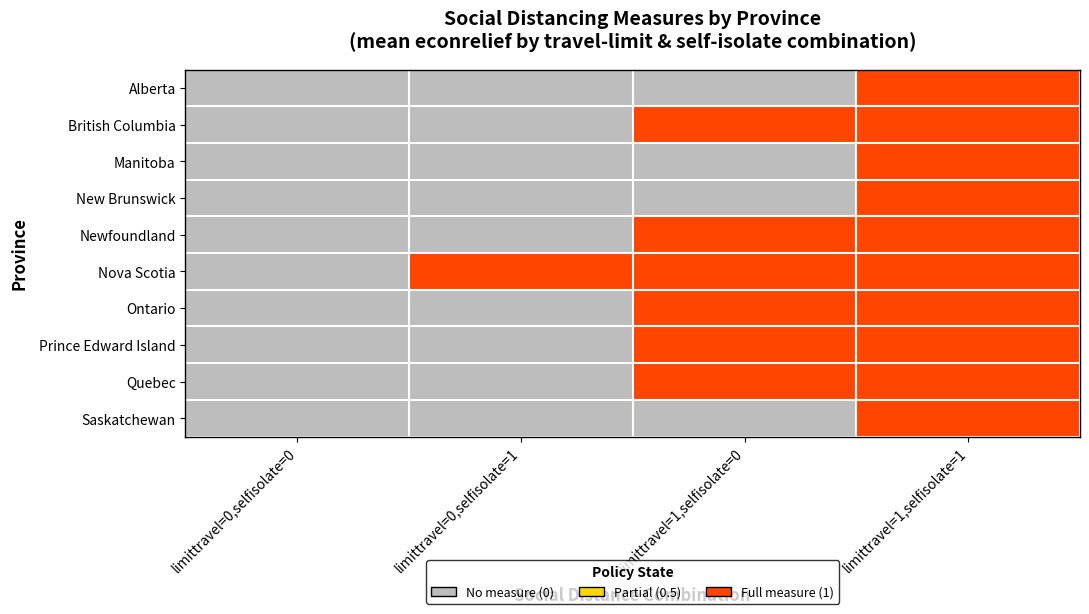

Reading right to left, list all the values displayed in this chart.

Alberta: limittravel=1,selfisolate=1=1	limittravel=1,selfisolate=0=0	limittravel=0,selfisolate=1=0	limittravel=0,selfisolate=0=0
British Columbia: limittravel=1,selfisolate=1=1	limittravel=1,selfisolate=0=1	limittravel=0,selfisolate=1=0	limittravel=0,selfisolate=0=0
Manitoba: limittravel=1,selfisolate=1=1	limittravel=1,selfisolate=0=0	limittravel=0,selfisolate=1=0	limittravel=0,selfisolate=0=0
New Brunswick: limittravel=1,selfisolate=1=1	limittravel=1,selfisolate=0=0	limittravel=0,selfisolate=1=0	limittravel=0,selfisolate=0=0
Newfoundland: limittravel=1,selfisolate=1=1	limittravel=1,selfisolate=0=1	limittravel=0,selfisolate=1=0	limittravel=0,selfisolate=0=0
Nova Scotia: limittravel=1,selfisolate=1=1	limittravel=1,selfisolate=0=1	limittravel=0,selfisolate=1=1	limittravel=0,selfisolate=0=0
Ontario: limittravel=1,selfisolate=1=1	limittravel=1,selfisolate=0=1	limittravel=0,selfisolate=1=0	limittravel=0,selfisolate=0=0
Prince Edward Island: limittravel=1,selfisolate=1=1	limittravel=1,selfisolate=0=1	limittravel=0,selfisolate=1=0	limittravel=0,selfisolate=0=0
Quebec: limittravel=1,selfisolate=1=1	limittravel=1,selfisolate=0=1	limittravel=0,selfisolate=1=0	limittravel=0,selfisolate=0=0
Saskatchewan: limittravel=1,selfisolate=1=1	limittravel=1,selfisolate=0=0	limittravel=0,selfisolate=1=0	limittravel=0,selfisolate=0=0